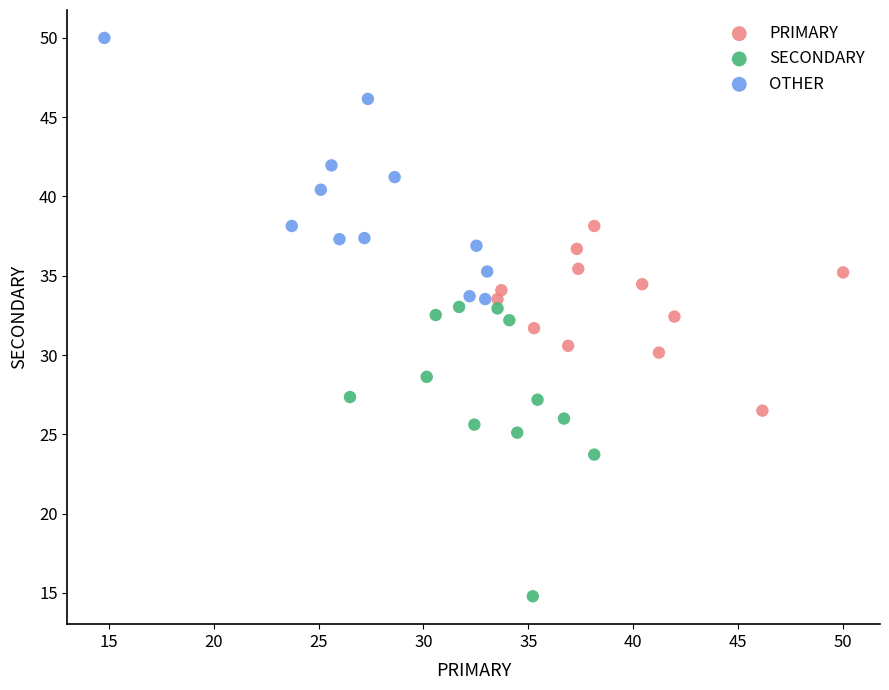

Which series contains the lowest Y value?

SECONDARY